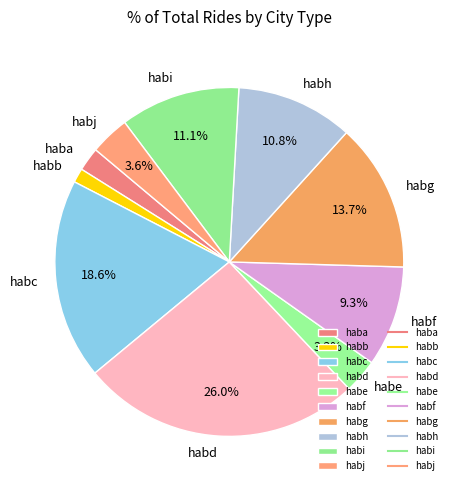

To the nearest percent, what is the difference between the haba and habb slice percentages?

1%